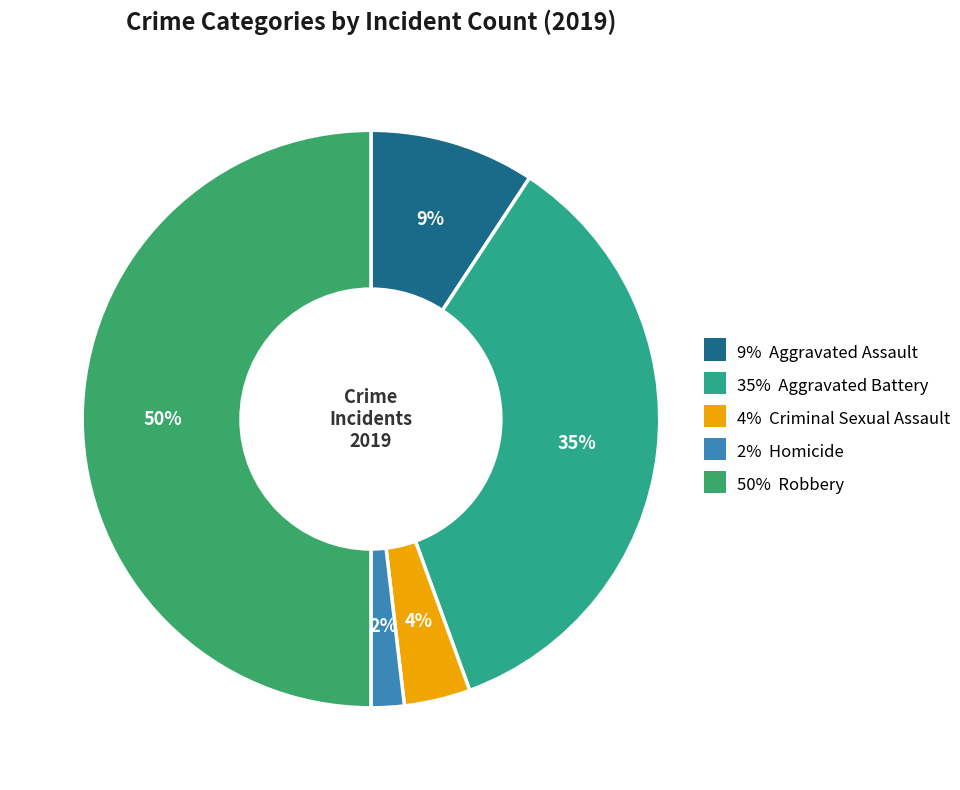

How many slices are in this pie chart?

5